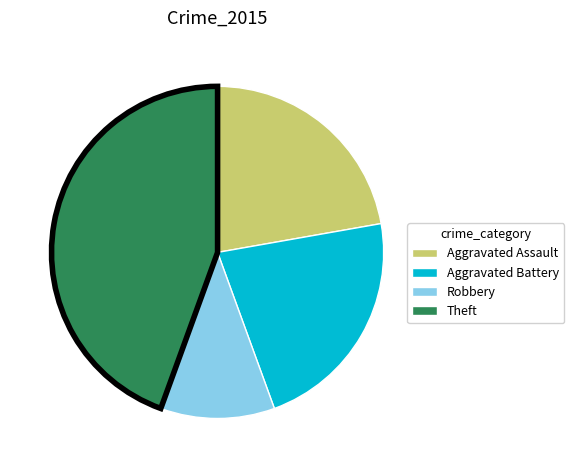

Does any single category account for the majority?

No